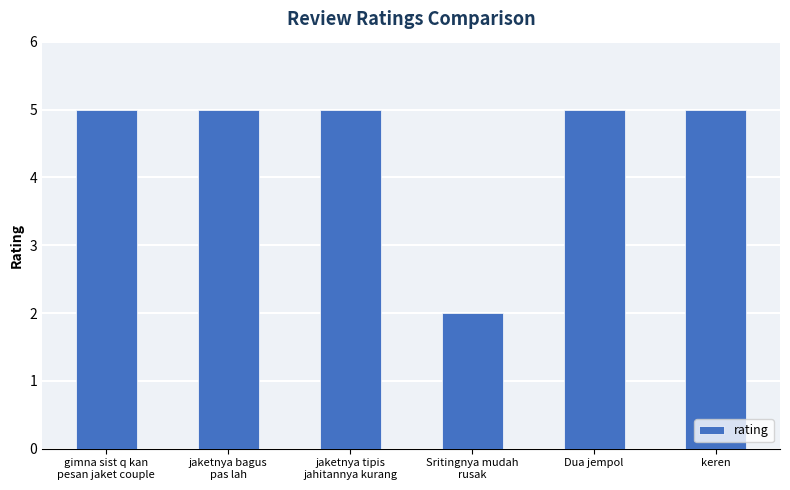

Reading right to left, extract all data points from this chart.

5	5	2	5	5	5